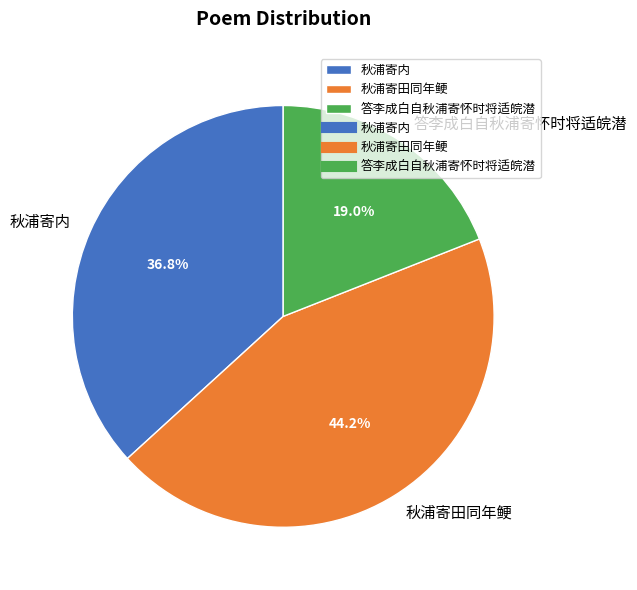

Combined, what portion of the pie is 秋浦寄田同年鲠 and 秋浦寄内?

81.0%